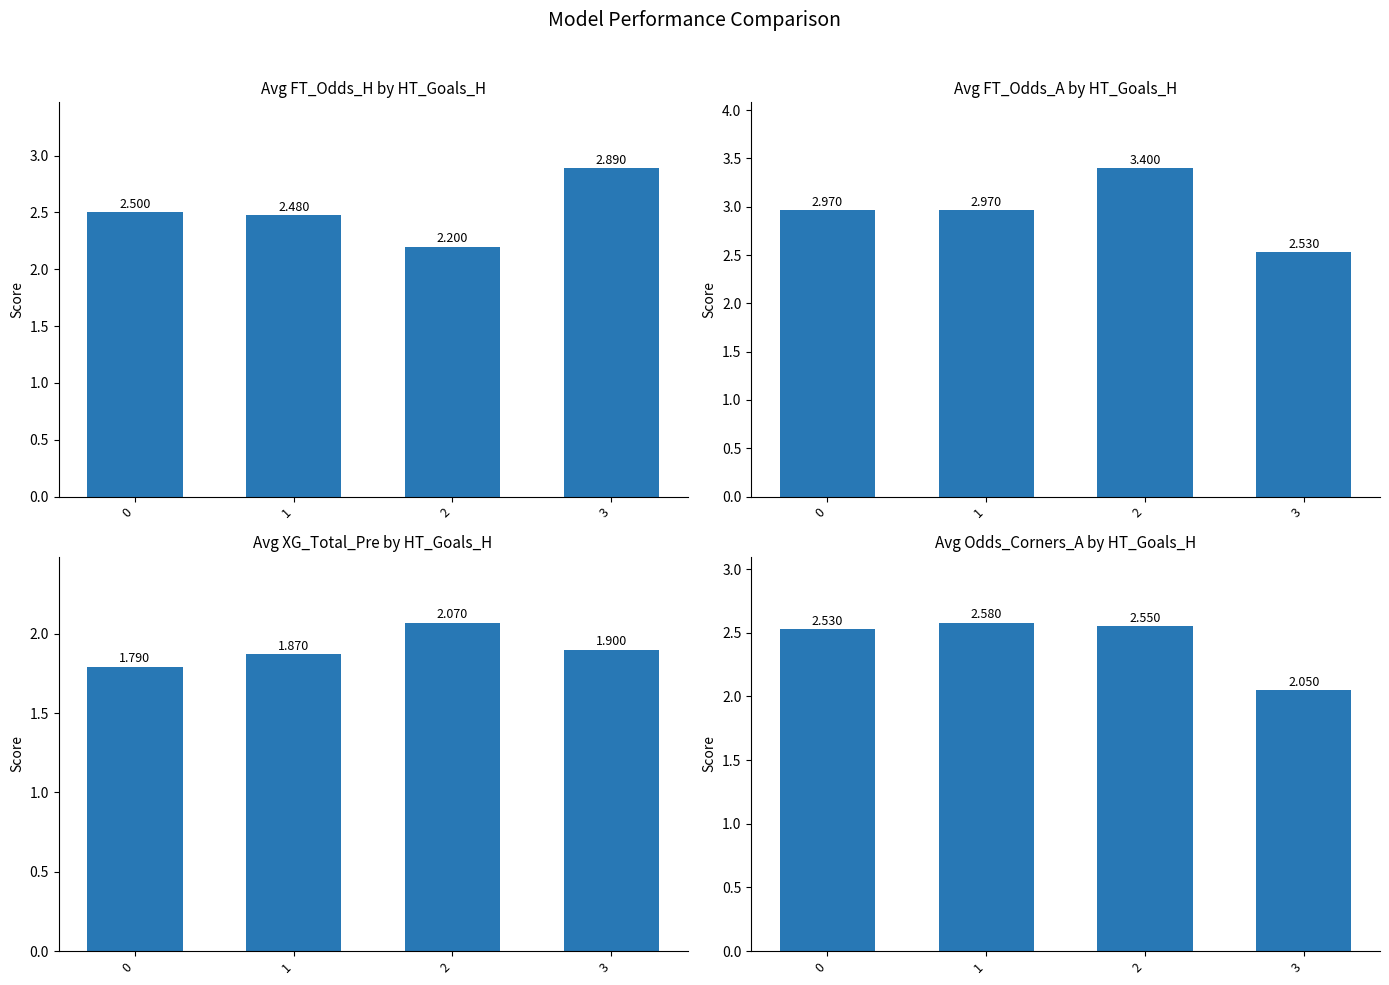

The Avg XG_Total_Pre by HT_Goals_H series shows 1.8 at 0. True or false?

True